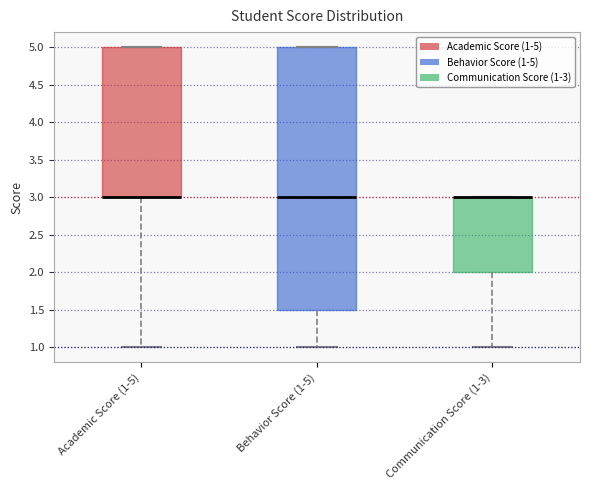

Which box is the tallest, from its lower edge to its upper edge?

Behavior Score (1-5)